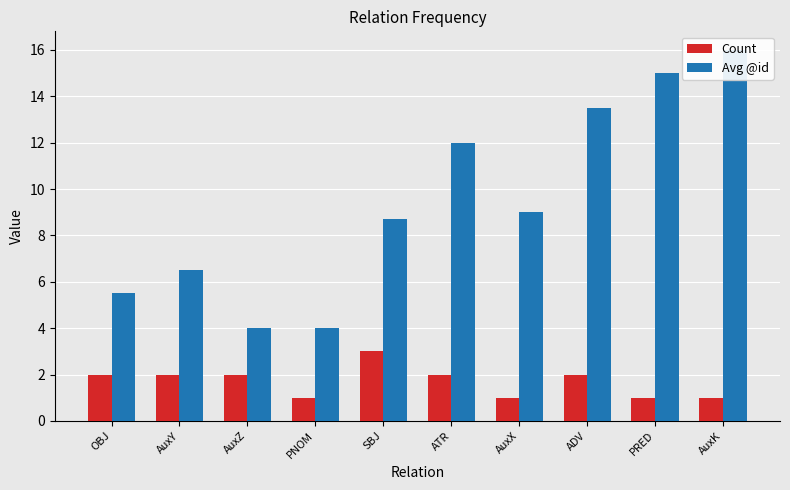

Reading left to right, list all the values displayed in this chart.

Count: 2.0	2.0	2.0	1.0	3.0	2.0	1.0	2.0	1.0	1.0
Avg @id: 5.5	6.5	4.0	4.0	8.7	12.0	9.0	13.5	15.0	16.0